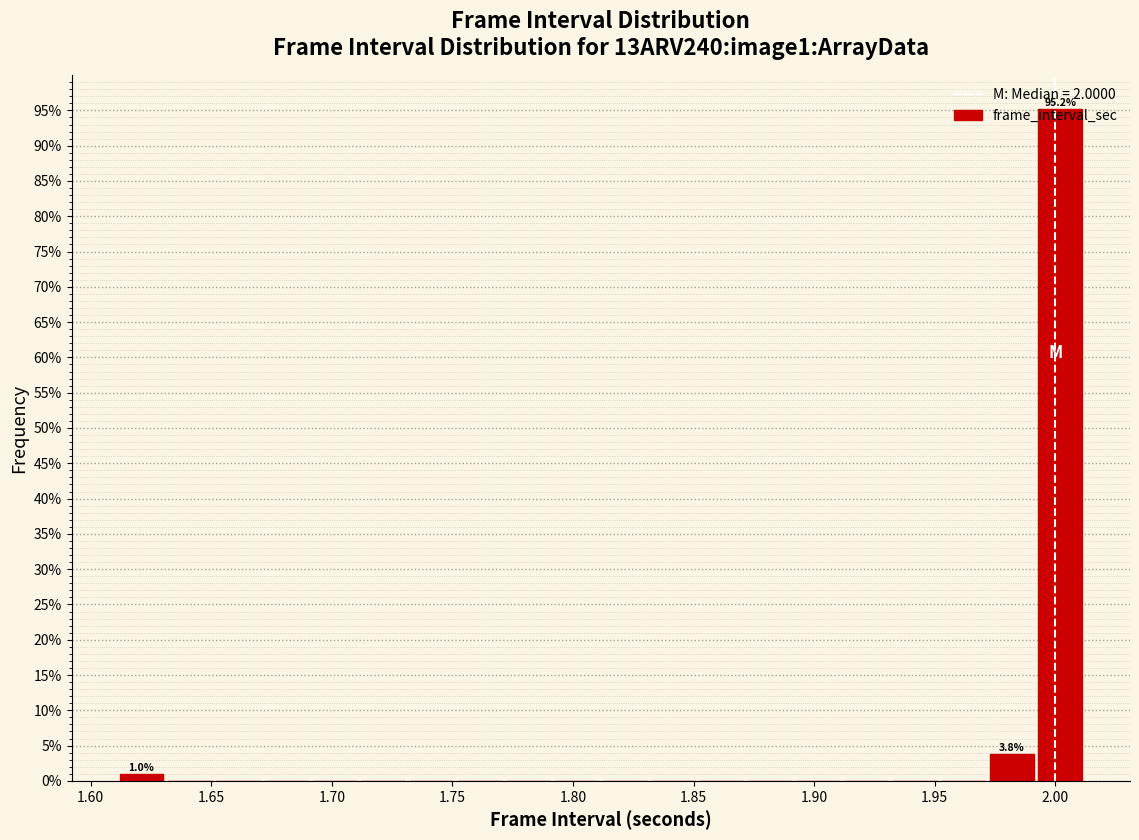

Over which range of the x-axis is the bar tallest?

1.99 to 2.01